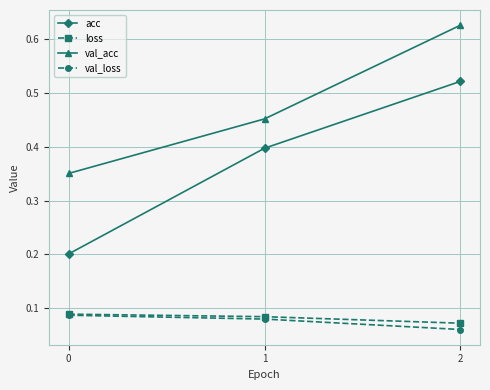

Which series has the widest spread of values?

acc